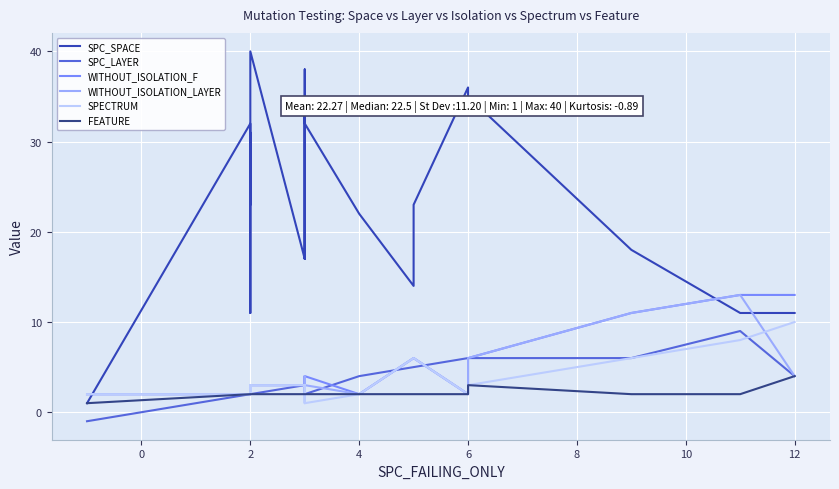

How many intersections are there between SPECTRUM and FEATURE?

3